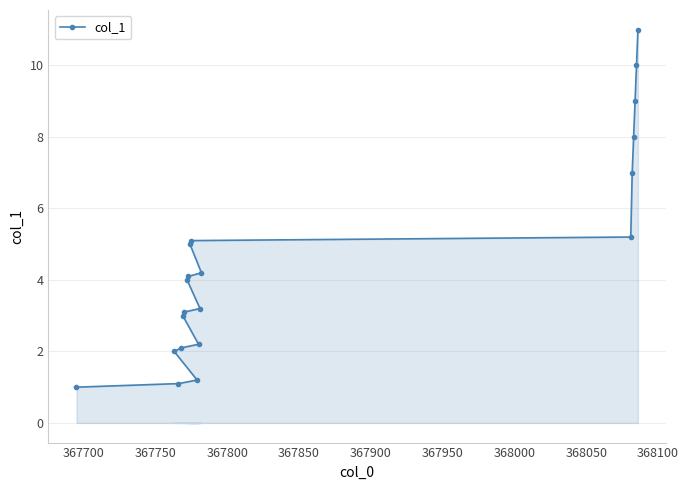

Count the number of categories in the chart.

20